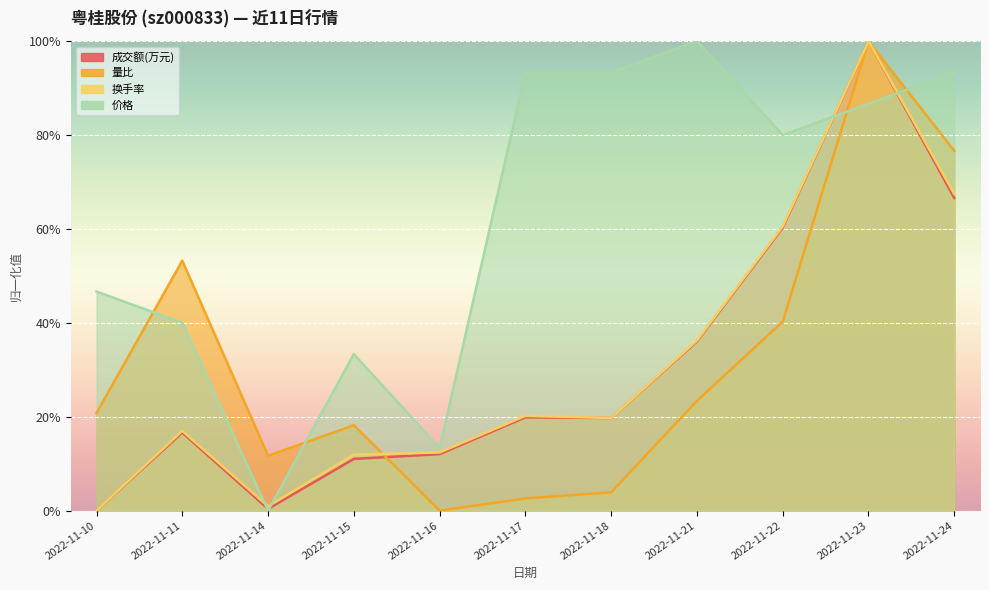

What is the total value across all series at 2022-11-15?

0.7